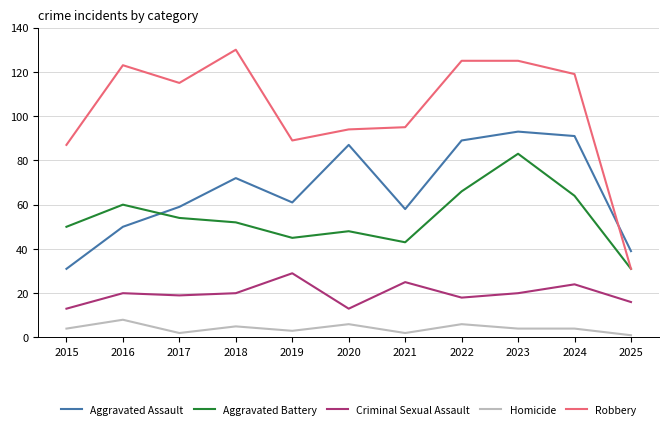

What is the sum of the Aggravated Battery values at 2020 and 2019?

93